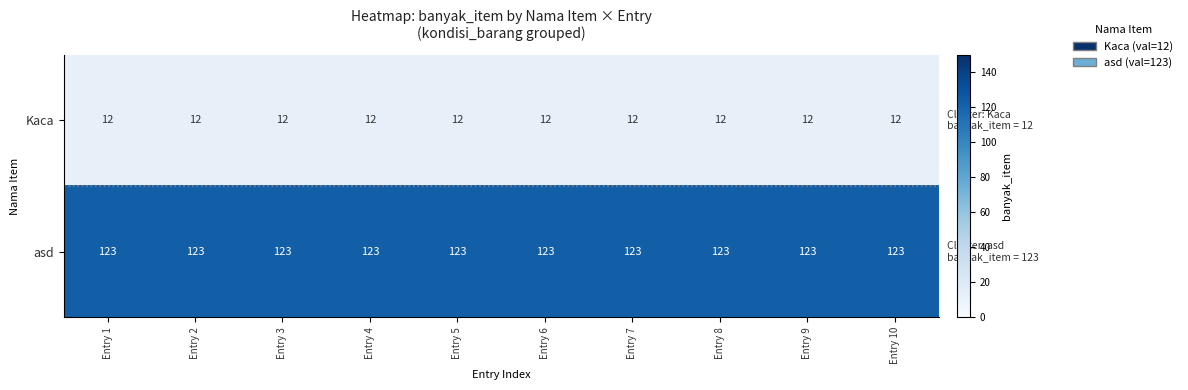

What is the highest value of the asd series?

123